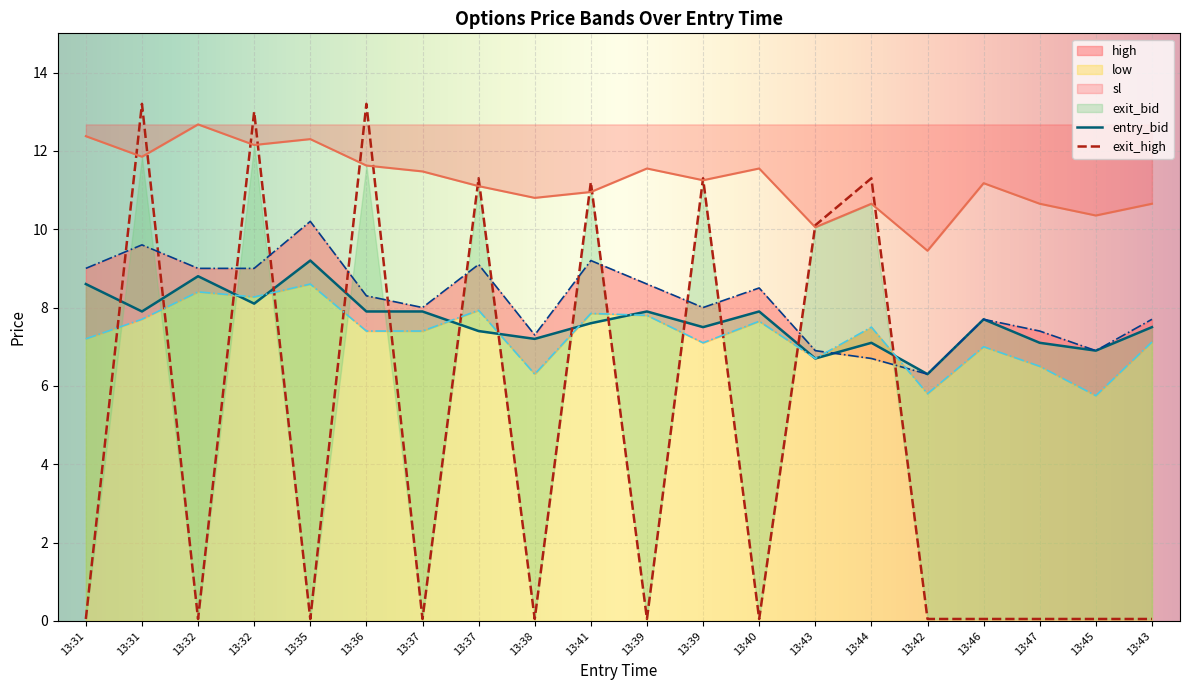

At how many categories does at least one series exceed 3?

20